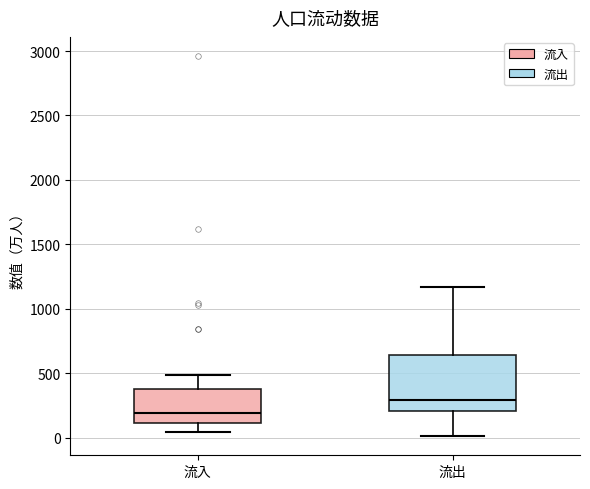

Where is the lower edge of the box for 流出 on the y-axis? The values are not printed on the chart, so give them approximately, as read against the axis.

200